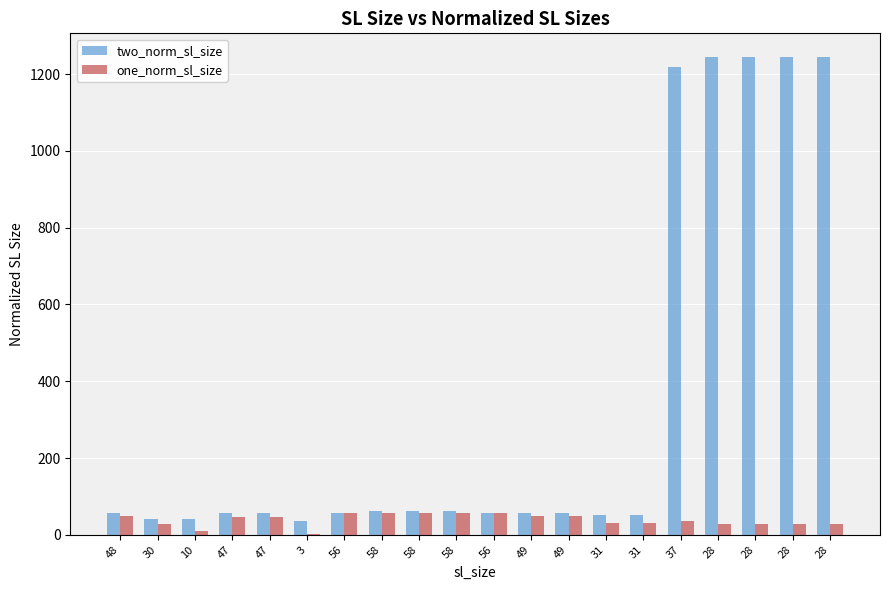

How many groups of bars are there?

20